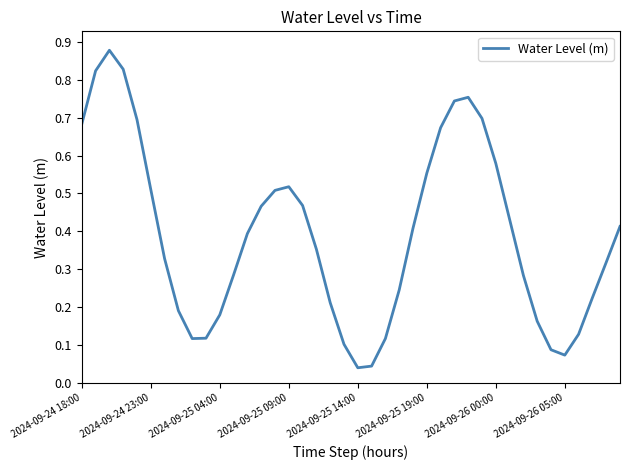

How many lines are shown in the chart?

1